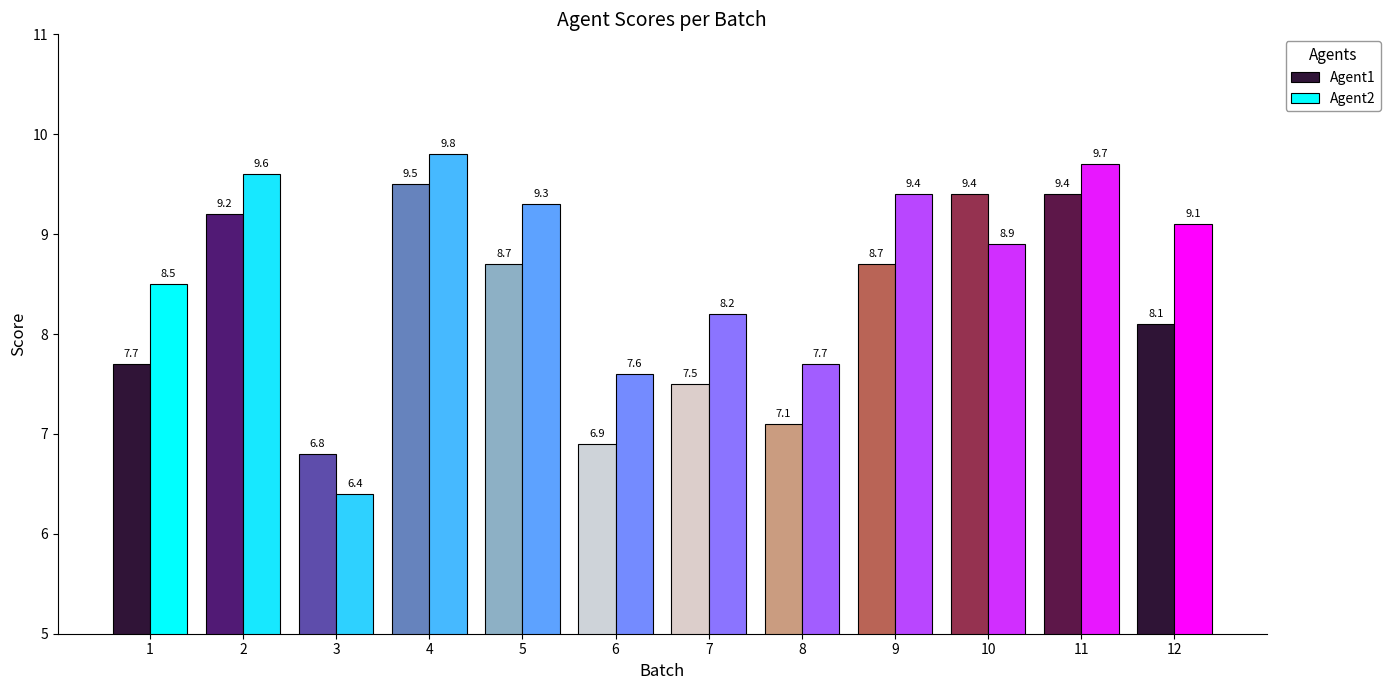

List the series in order of their overall mean, highest first.

Agent2, Agent1